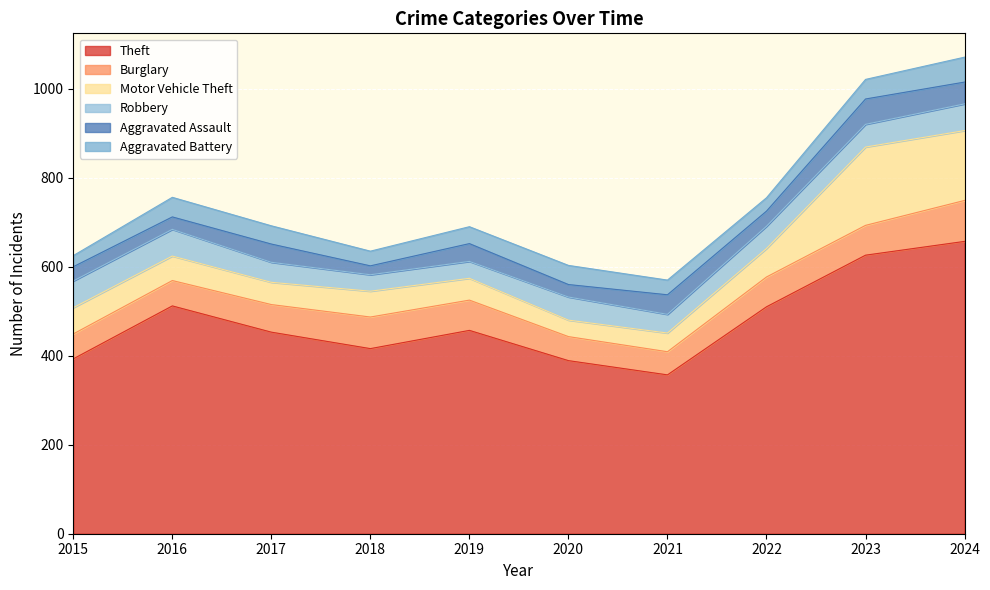

What is the difference between the highest and lowest values at 2017?

412